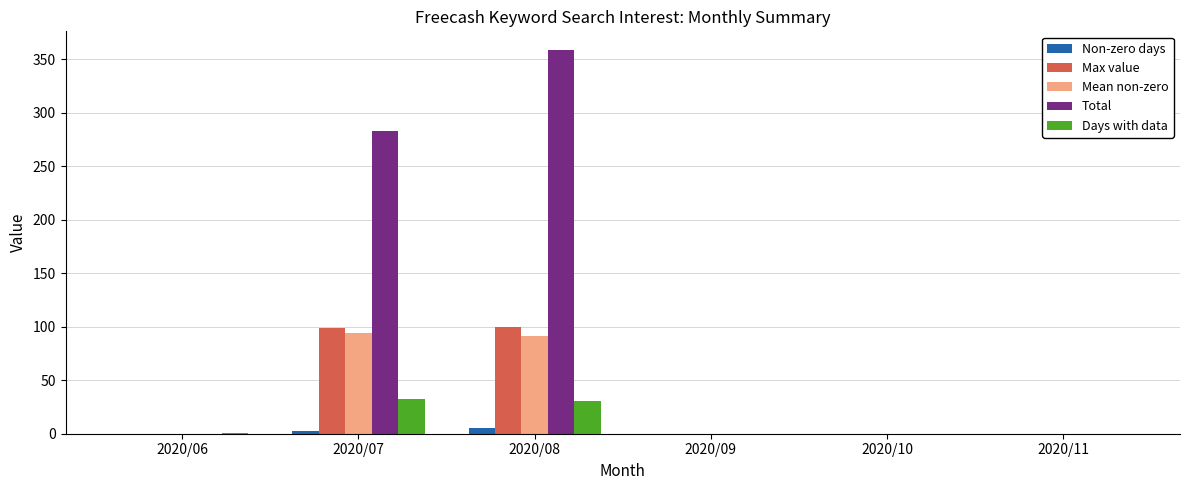

What is the total value across all series at 2020/06?

1